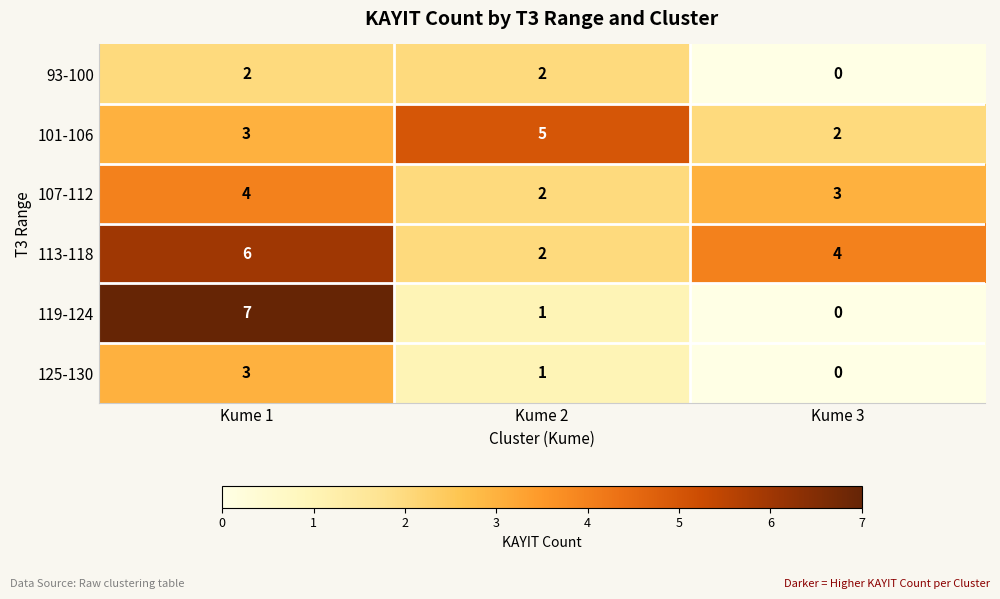

Reading left to right, list all the values displayed in this chart.

93-100: 2	2	0
101-106: 3	5	2
107-112: 4	2	3
113-118: 6	2	4
119-124: 7	1	0
125-130: 3	1	0